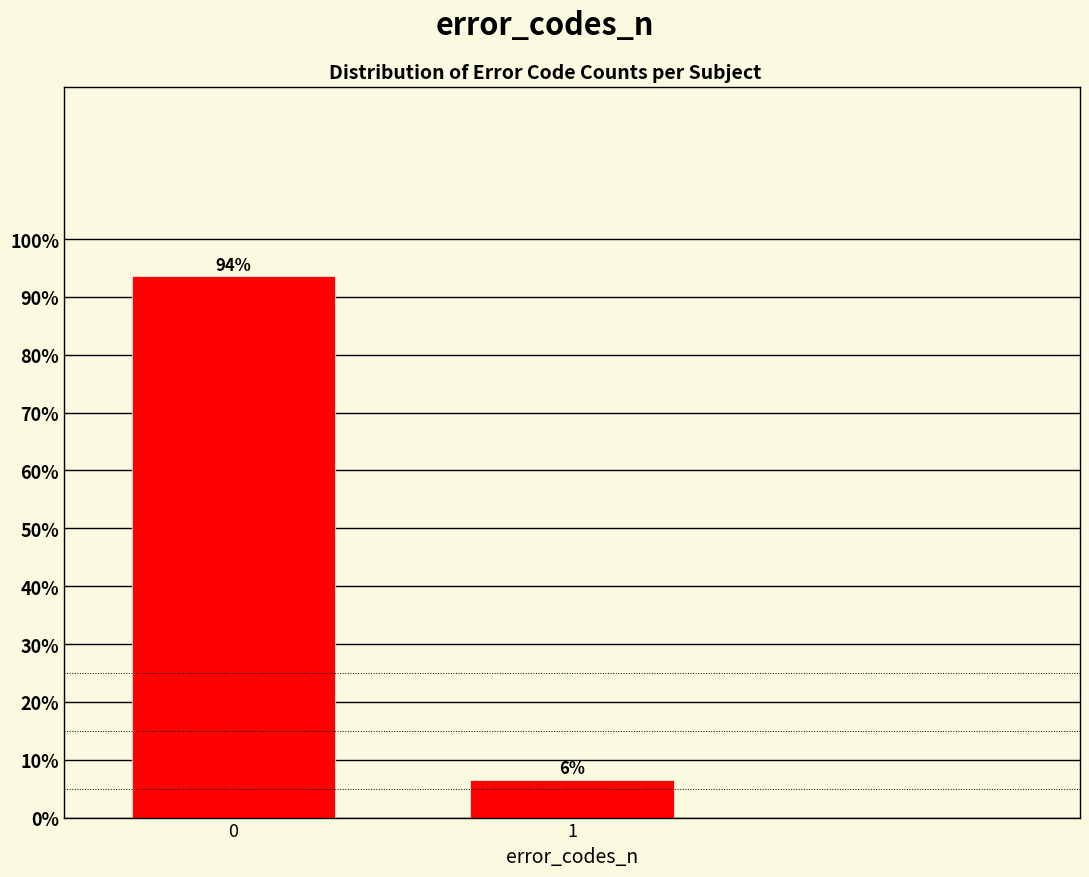

What is the value of the 1st bar from the left?

93.5